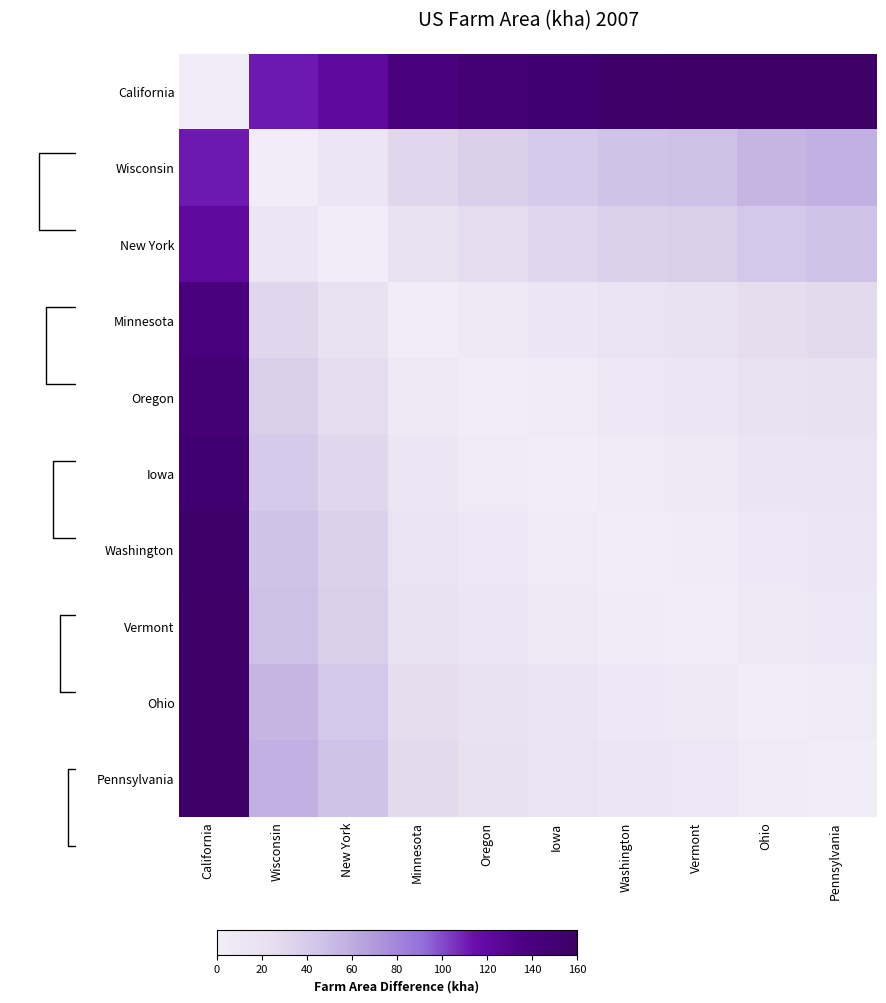

What value does the Vermont series have at Ohio?

6.3